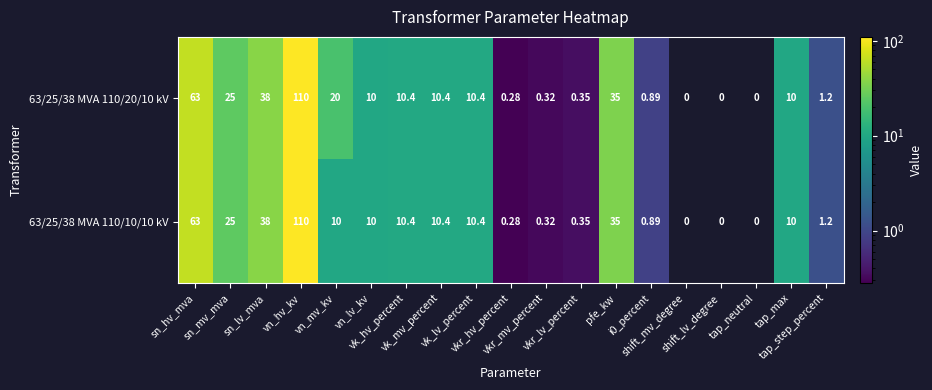

Rank the series at shift_lv_degree from highest to lowest value.

63/25/38 MVA 110/20/10 kV, 63/25/38 MVA 110/10/10 kV